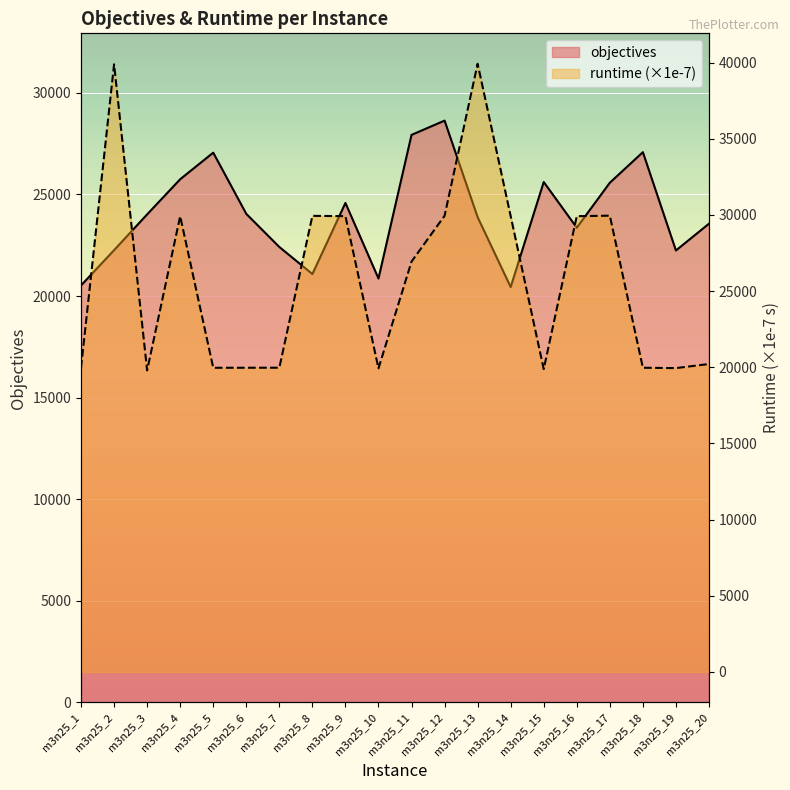

At which category does runtime line reach its first local valley?

m3n25_3